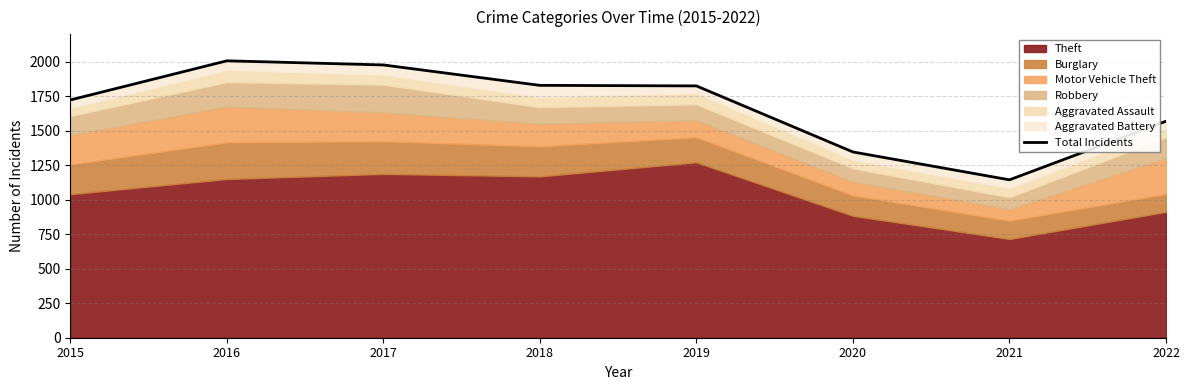

Rank the categories by value from lowest to highest.

2021, 2020, 2022, 2015, 2019, 2018, 2017, 2016